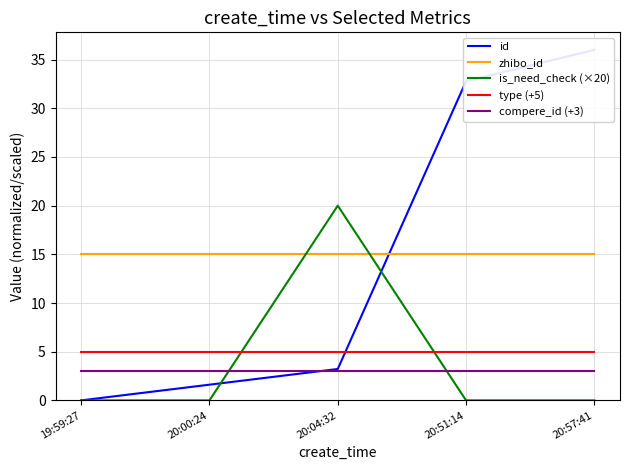

Is this an area chart (filled region under the line)?

No